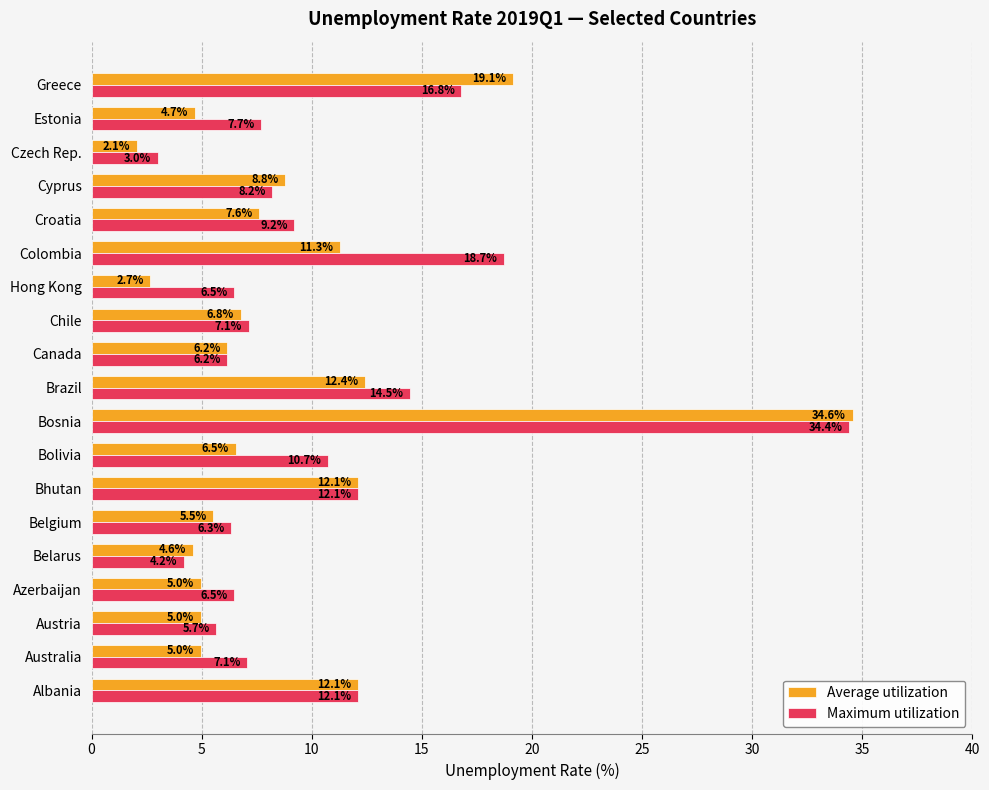

Which series has the widest spread of values?

Average utilization